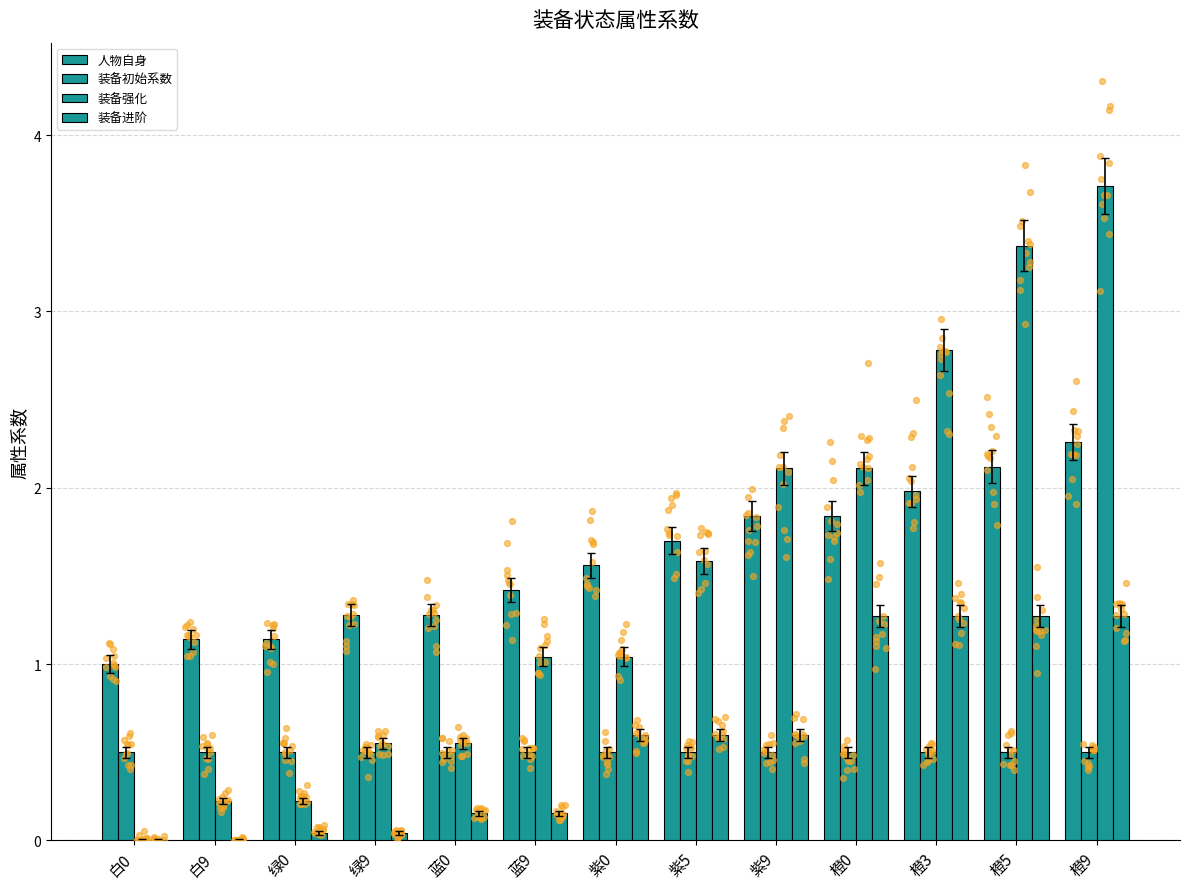

What is the total value across all series at 紫0?

3.7